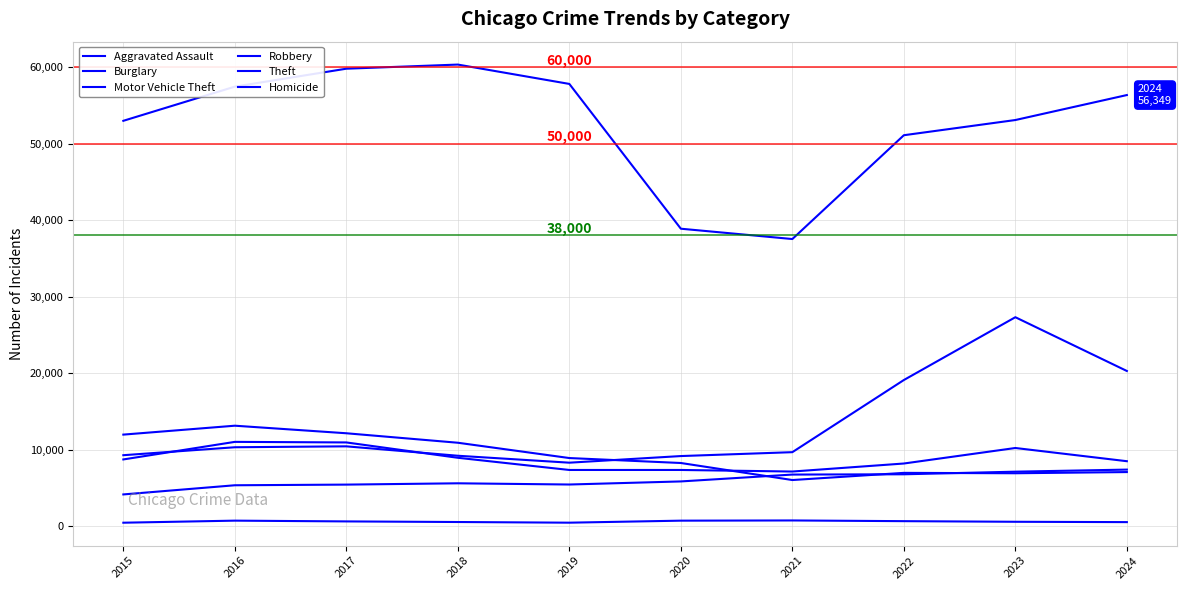

Which series has the largest total across all categories?

Theft